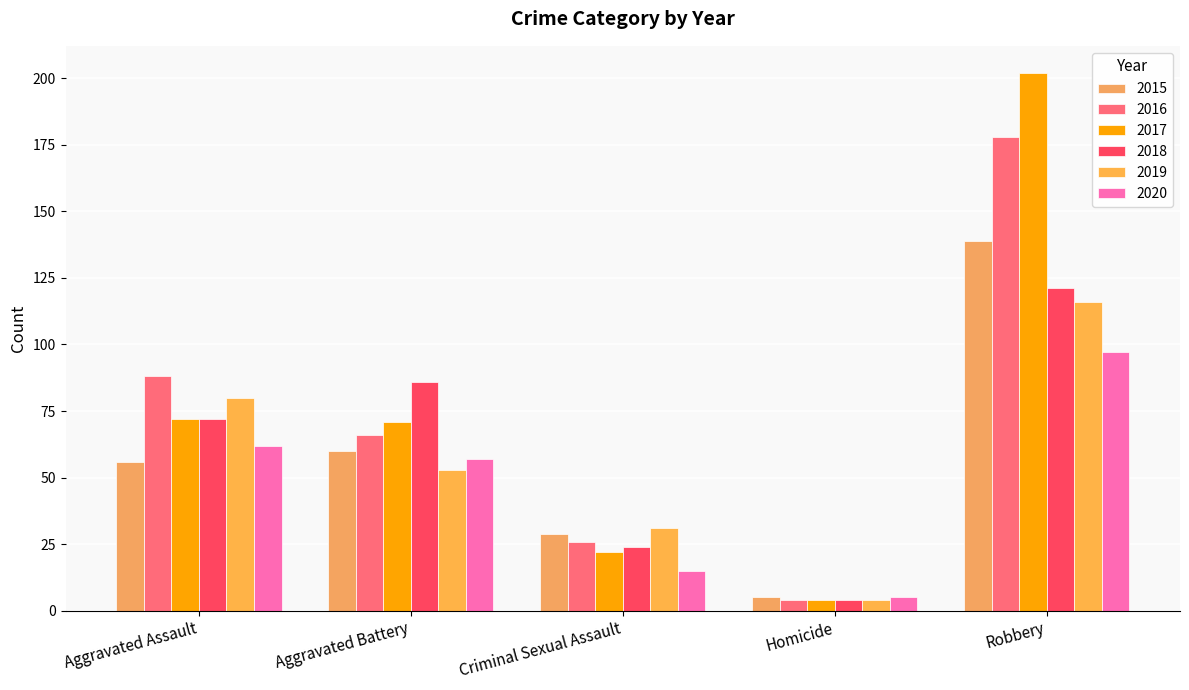

Where is 2015 nearest to the value 72?

Aggravated Battery